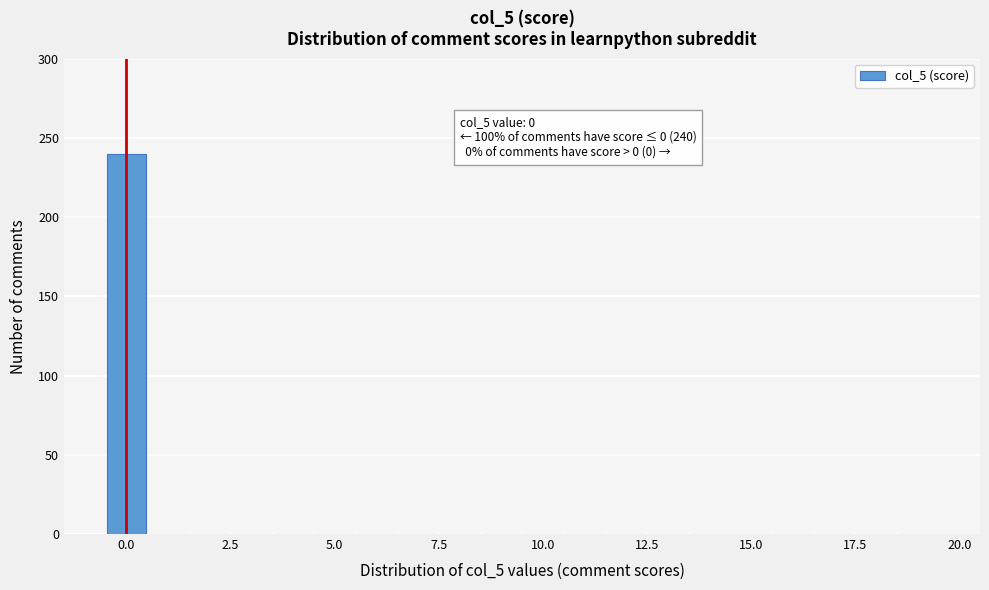

Read against the x-axis, roughly where is the centre of the tallest bar?

0.0